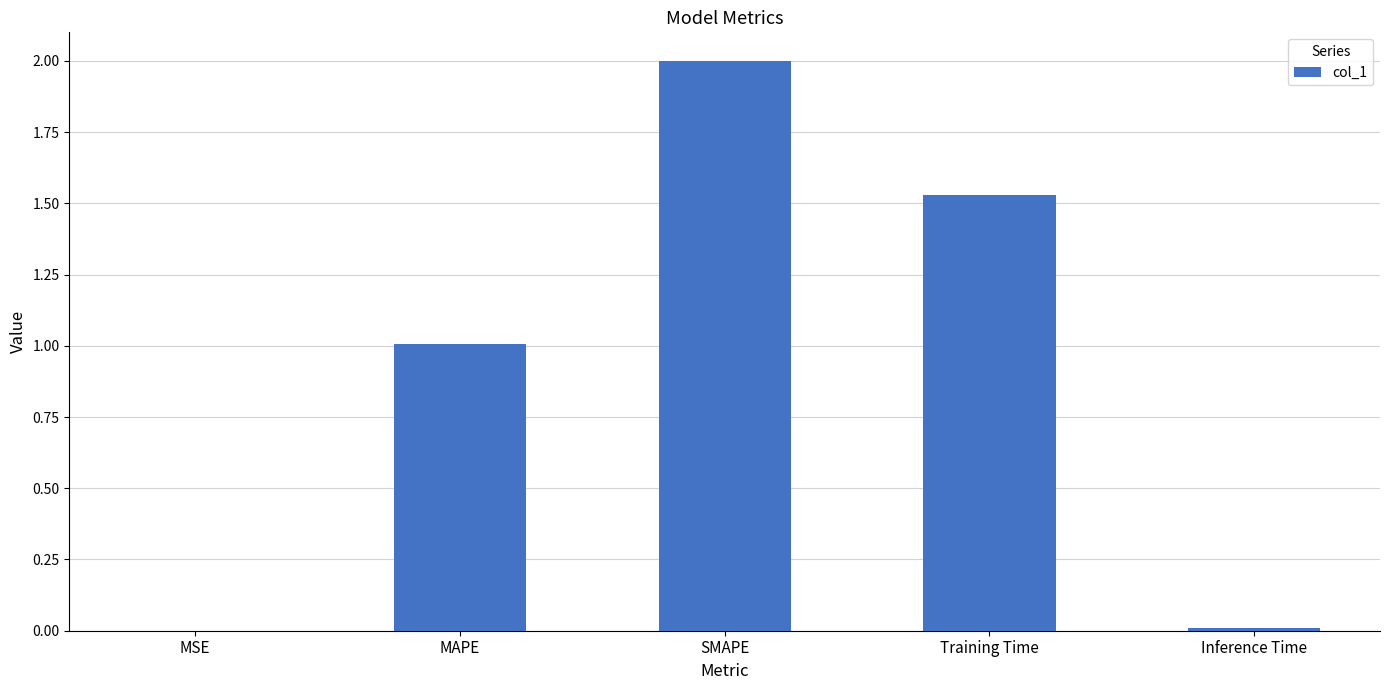

What is the sum of all values?

4.5